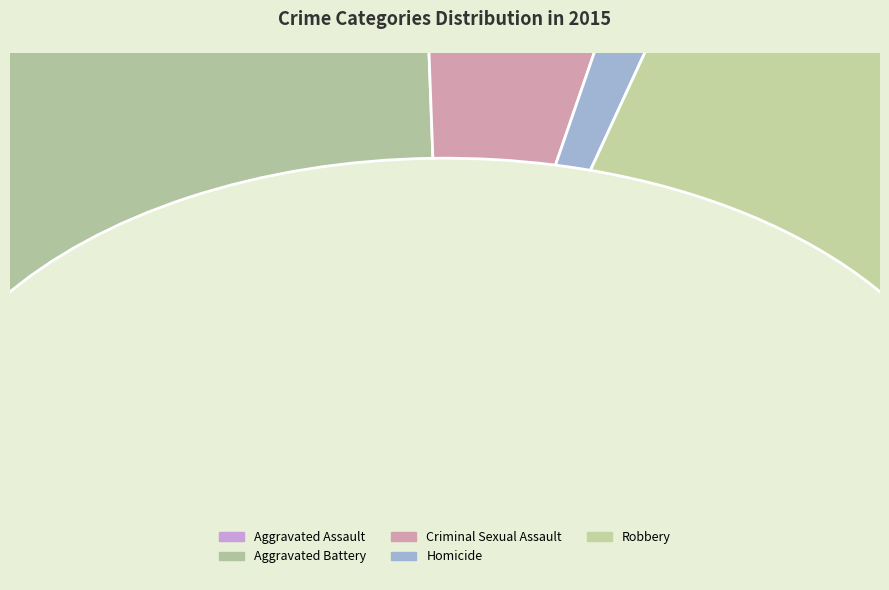

What is the change in value from Homicide to Robbery?

+9142